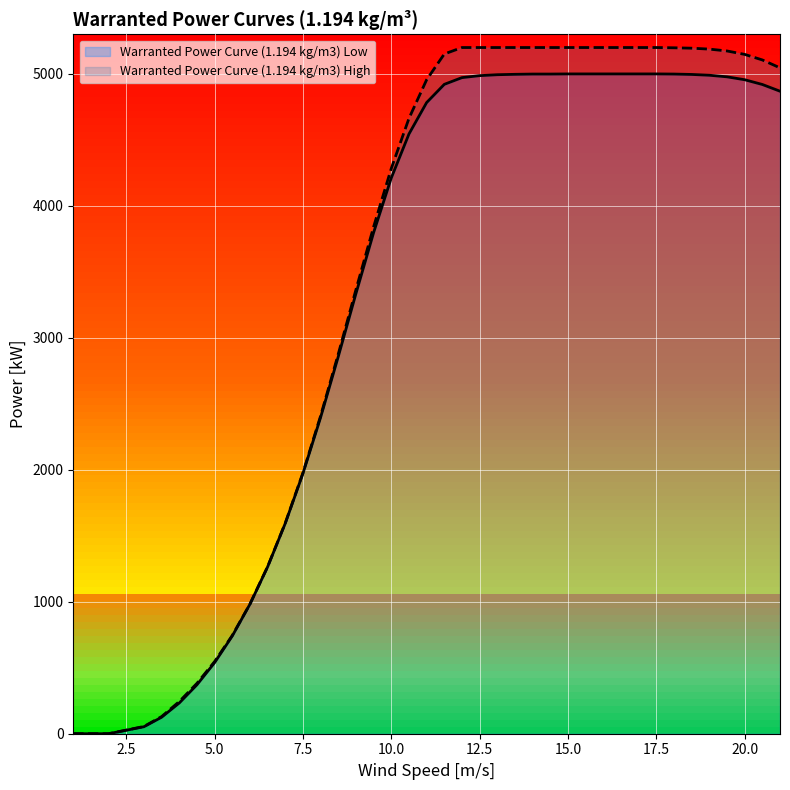

True or false: Warranted Power Curve (1.194 kg/m3) High and Warranted Power Curve (1.194 kg/m3) Low cross at least once.

False